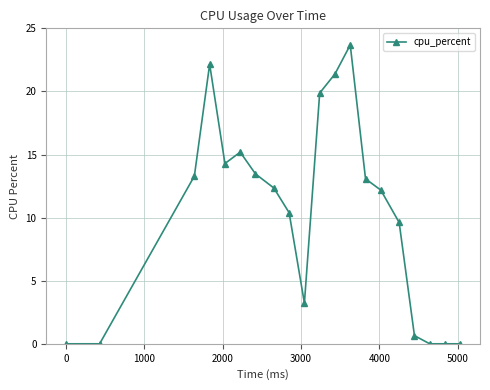

True or false: there are more than 2 points higher than both neighbors.

True